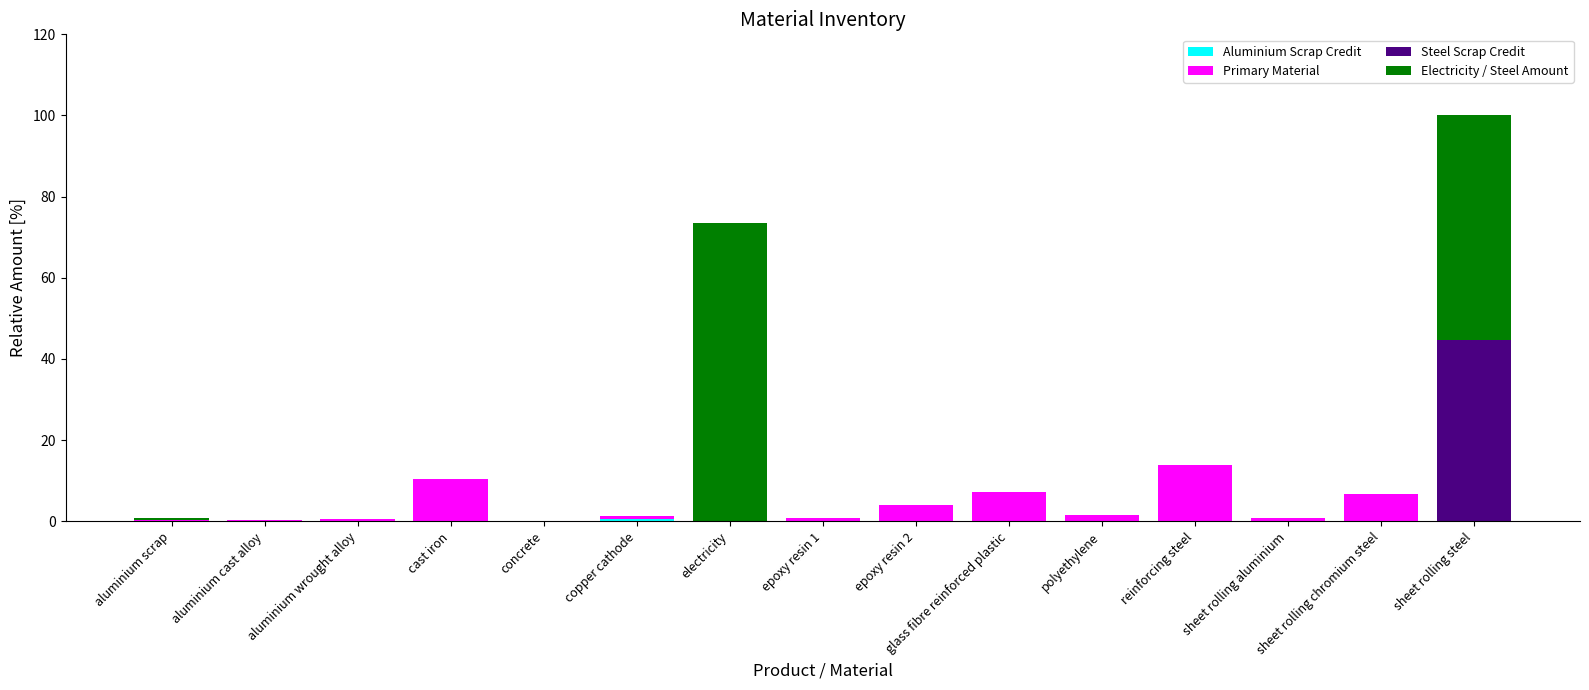

At which category is the sum across all series the highest?

sheet rolling steel